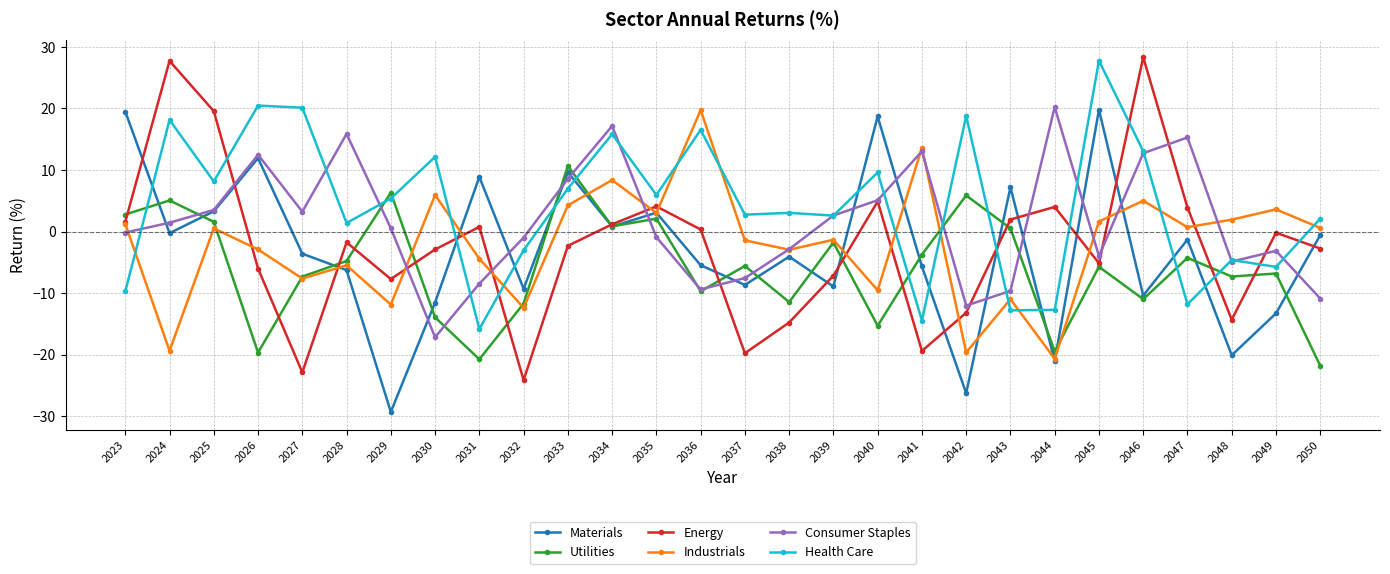

True or false: Industrials has more than 0 points higher than both neighbors.

True